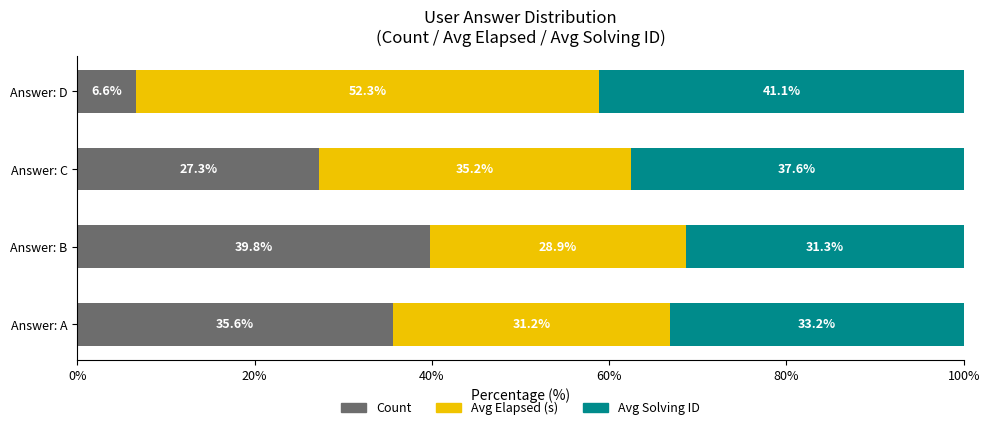

What is the maximum value for Count?

39.8